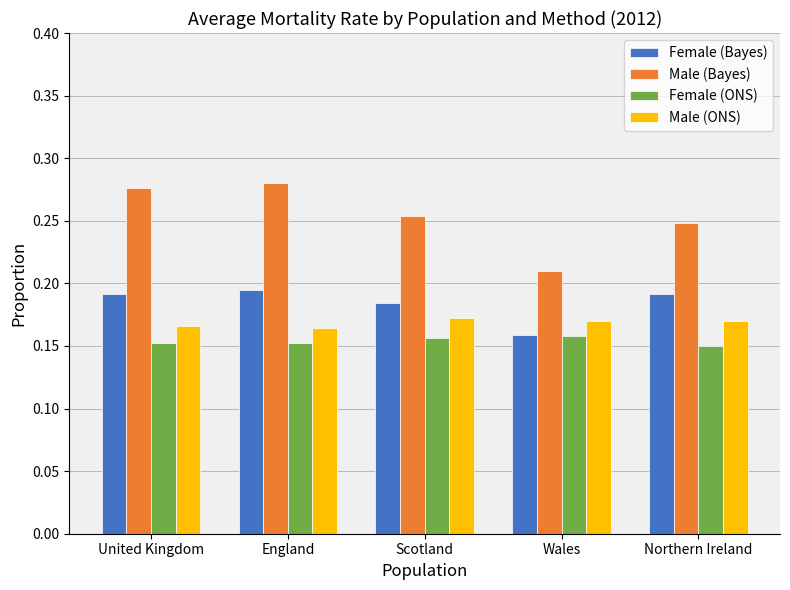

At how many categories does at least one series exceed 0?

5